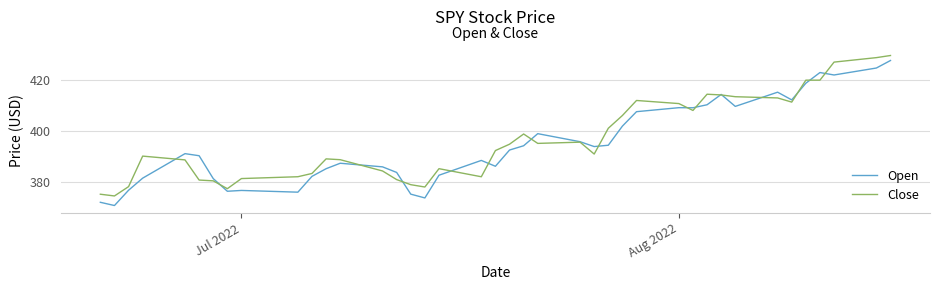

Which series has the widest spread of values?

Open